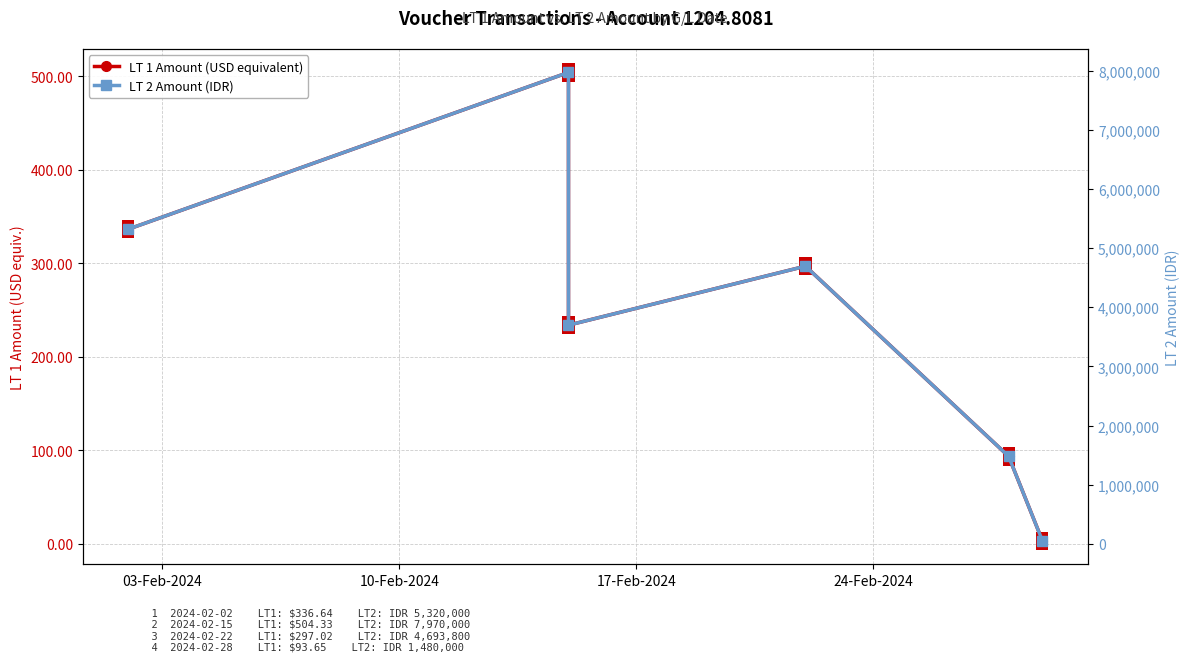

What is the sum of all LT 2 Amount (IDR) values?

23210700.0